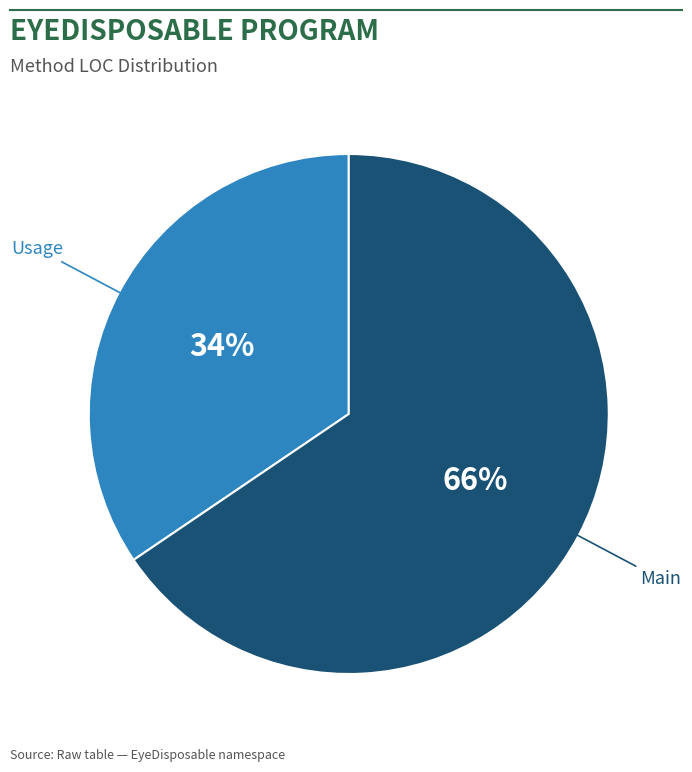

Count the number of slices in the pie.

2